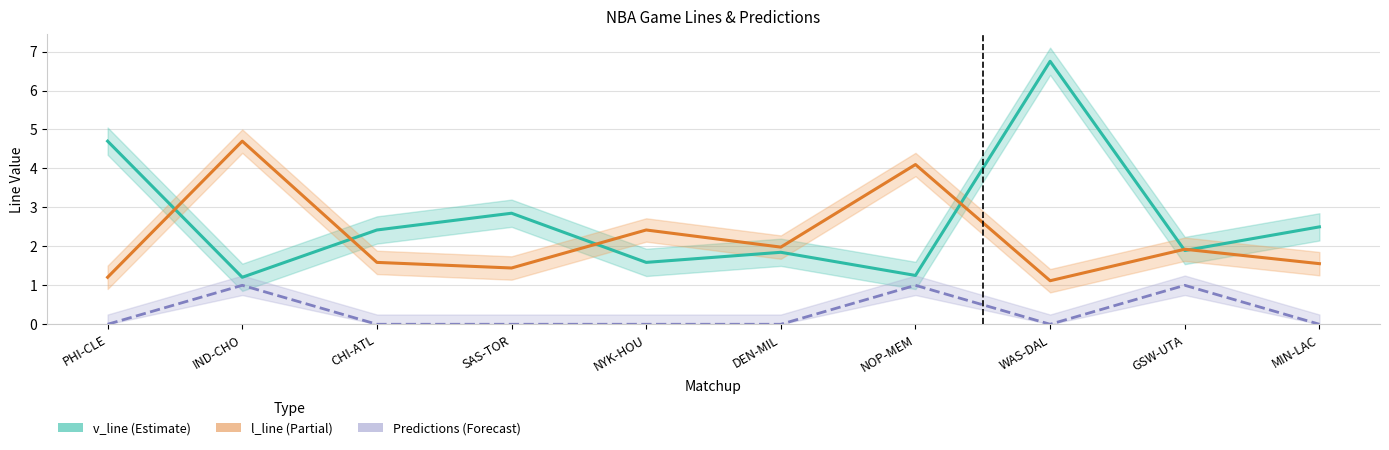

Reading left to right, transcribe all the data shown in this chart.

v_line (Estimate): PHI-CLE=4.7	IND-CHO=1.2	CHI-ATL=2.4	SAS-TOR=2.9	NYK-HOU=1.6	DEN-MIL=1.8	NOP-MEM=1.3	WAS-DAL=6.8	GSW-UTA=1.9	MIN-LAC=2.5
l_line (Partial): PHI-CLE=1.2	IND-CHO=4.7	CHI-ATL=1.6	SAS-TOR=1.4	NYK-HOU=2.4	DEN-MIL=2.0	NOP-MEM=4.1	WAS-DAL=1.1	GSW-UTA=1.9	MIN-LAC=1.6
Predictions (Forecast): PHI-CLE=0.0	IND-CHO=1.0	CHI-ATL=0.0	SAS-TOR=0.0	NYK-HOU=0.0	DEN-MIL=0.0	NOP-MEM=1.0	WAS-DAL=0.0	GSW-UTA=1.0	MIN-LAC=0.0